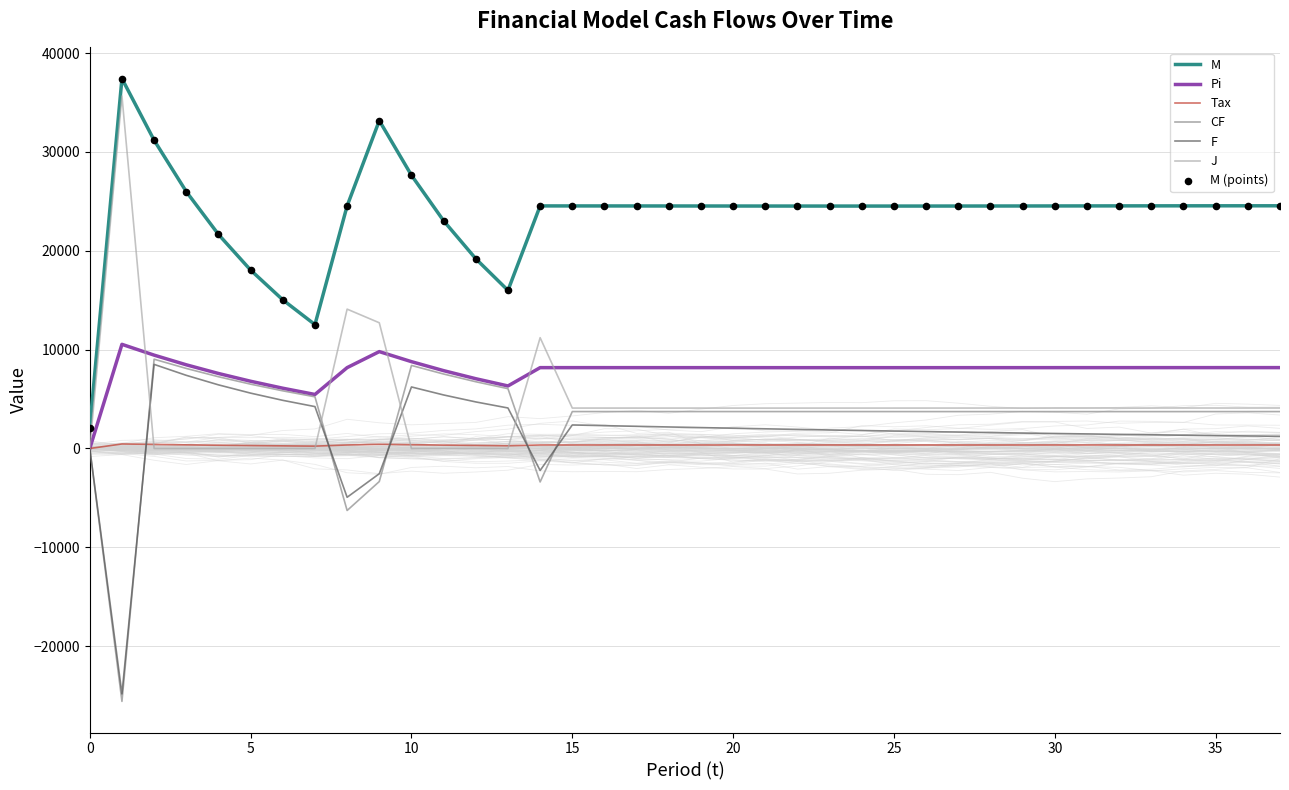

Which series has the widest spread of Y values?

J